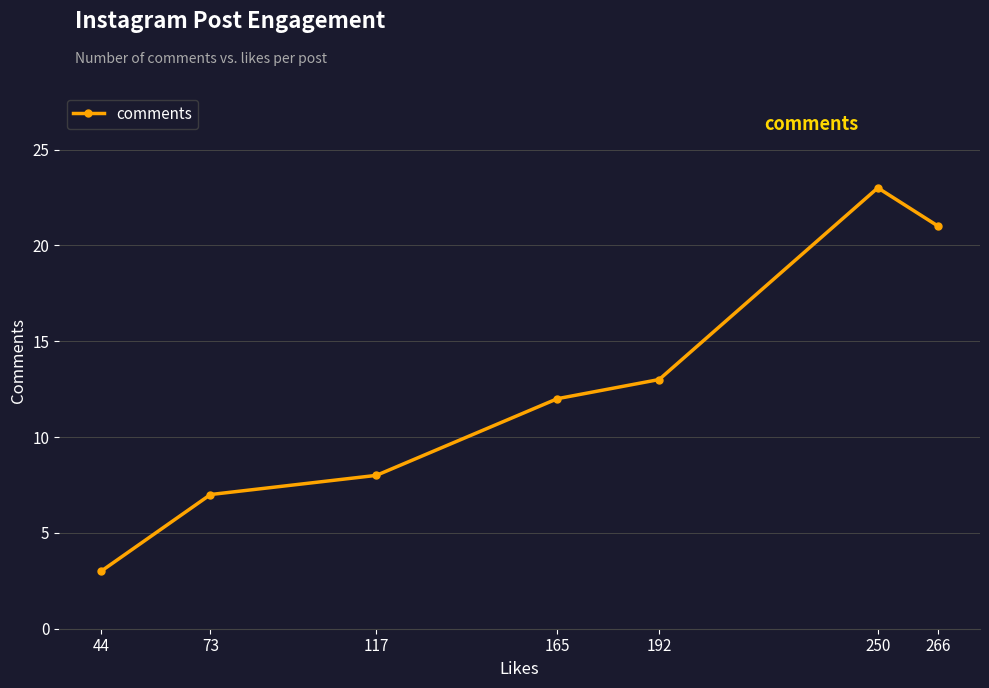

How many points are higher than both their immediate neighbors (excluding endpoints)?

1